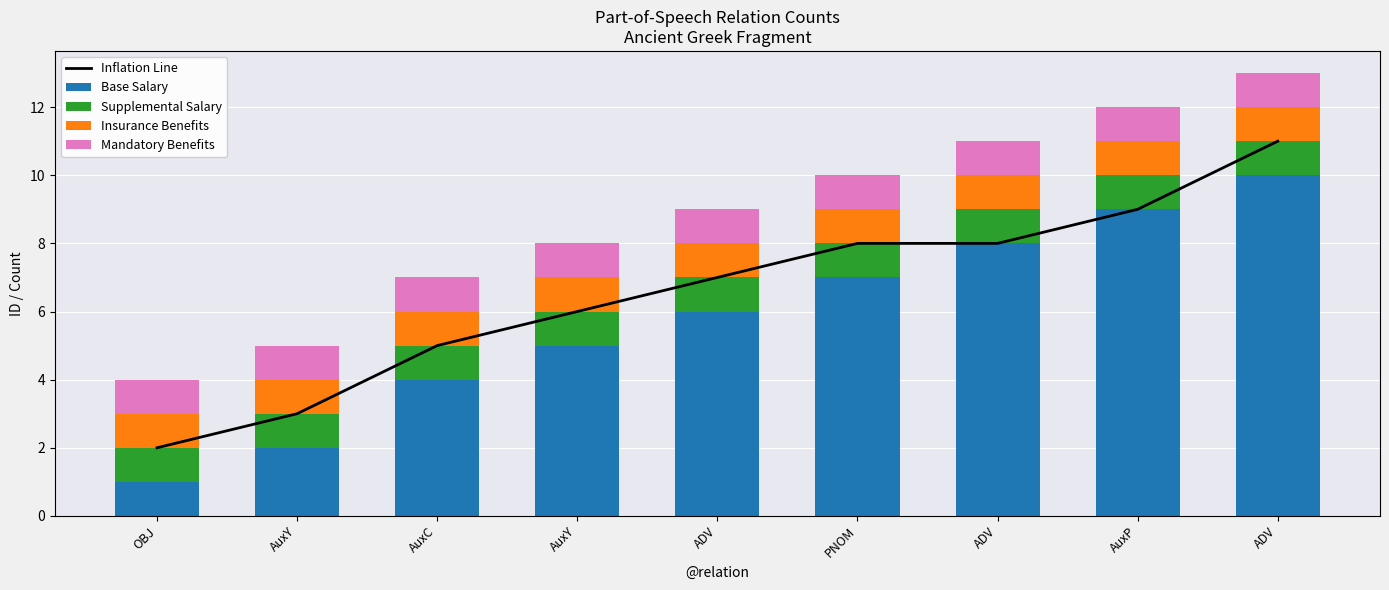

At how many categories does at least one series exceed 4?

7